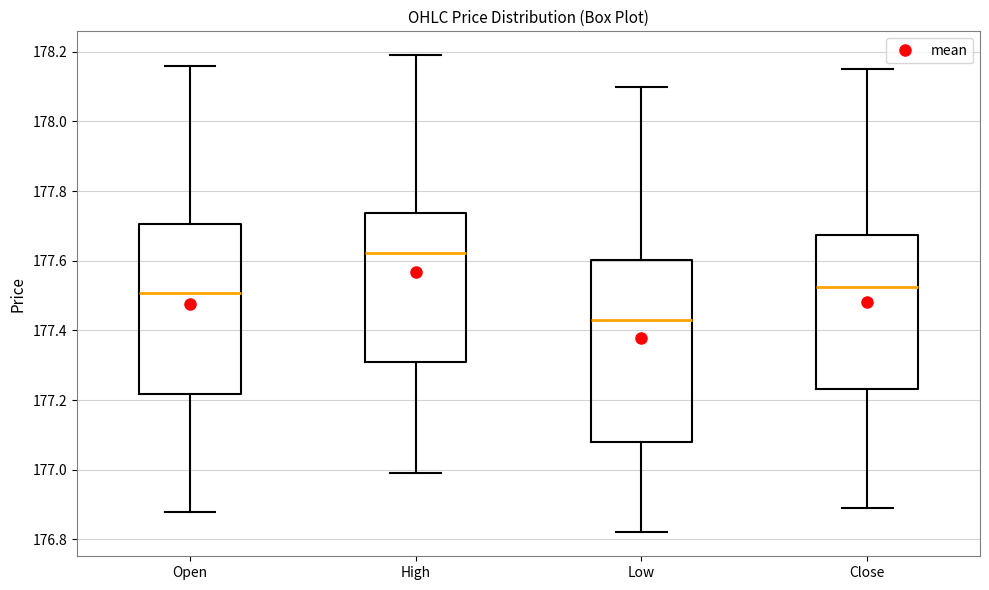

Reading left to right, transcribe this box plot: for each box, give where its median line is, the range the box spans, and where its two whiskers end, as read against the y-axis. The values are not printed on the chart, so give them approximately, as read against the axis.

Open: median 177.50, box 177.22 to 177.70, whiskers 176.88 to 178.16
High: median 177.62, box 177.32 to 177.74, whiskers 177.00 to 178.20
Low: median 177.44, box 177.08 to 177.60, whiskers 176.82 to 178.10
Close: median 177.52, box 177.24 to 177.68, whiskers 176.90 to 178.16